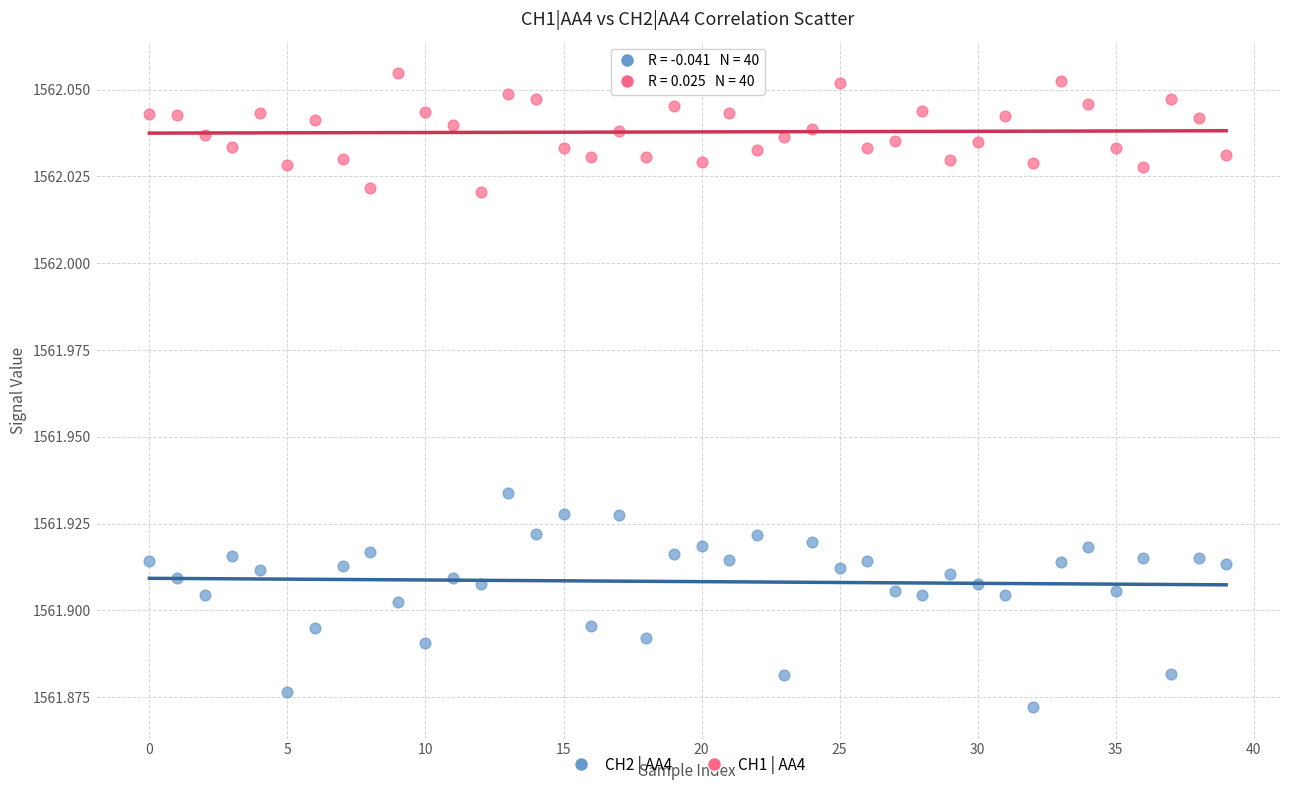

Which series contains the highest Y value?

CH1 | AA4